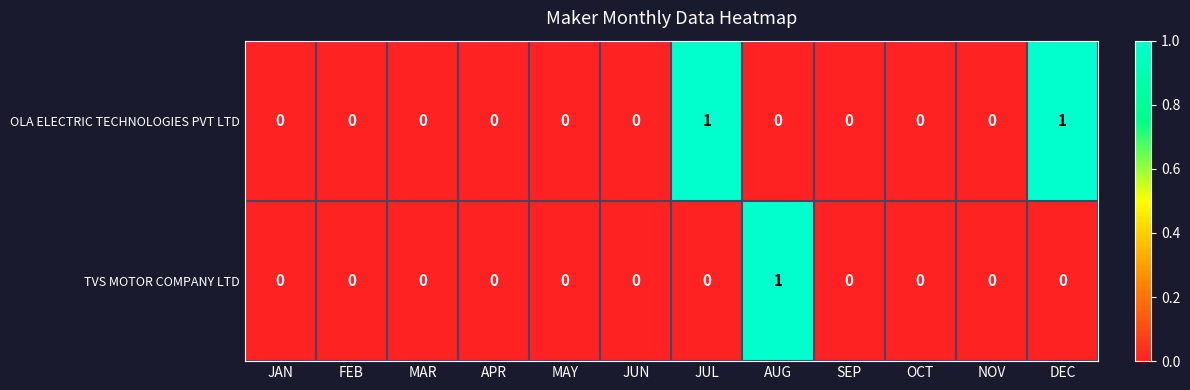

Reading left to right, transcribe all the data shown in this chart.

OLA ELECTRIC TECHNOLOGIES PVT LTD: JAN=0	FEB=0	MAR=0	APR=0	MAY=0	JUN=0	JUL=1	AUG=0	SEP=0	OCT=0	NOV=0	DEC=1
TVS MOTOR COMPANY LTD: JAN=0	FEB=0	MAR=0	APR=0	MAY=0	JUN=0	JUL=0	AUG=1	SEP=0	OCT=0	NOV=0	DEC=0